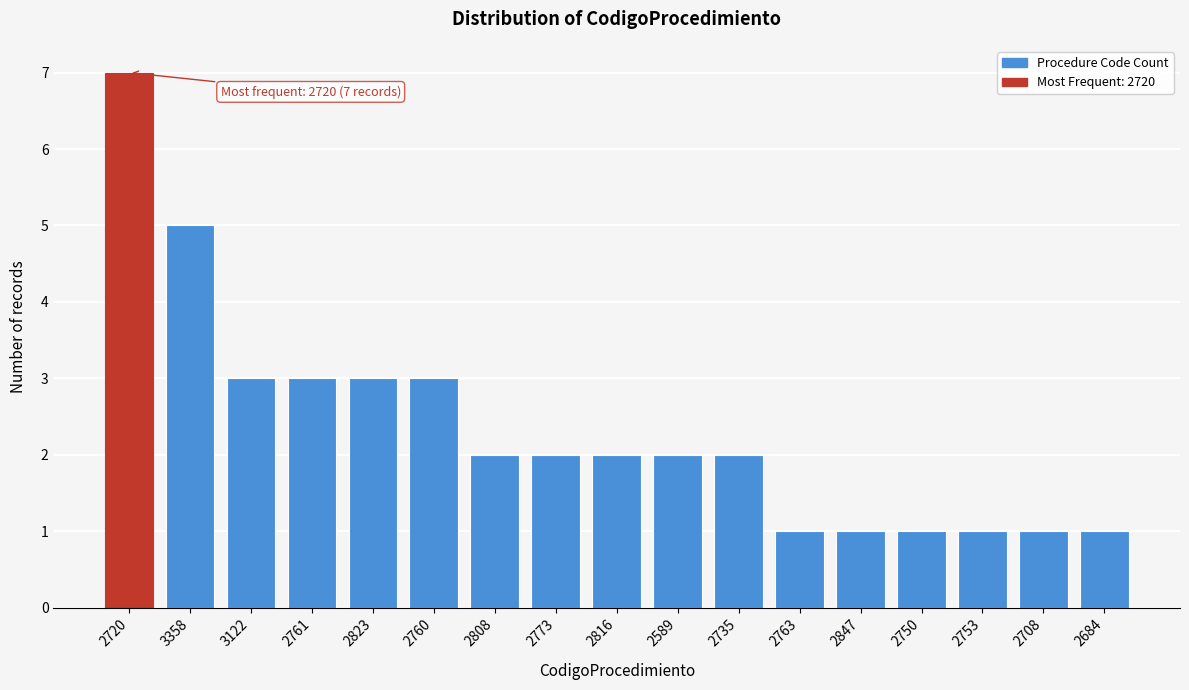

Reading left to right, list all the values displayed in this chart.

7	5	3	3	3	3	2	2	2	2	2	1	1	1	1	1	1